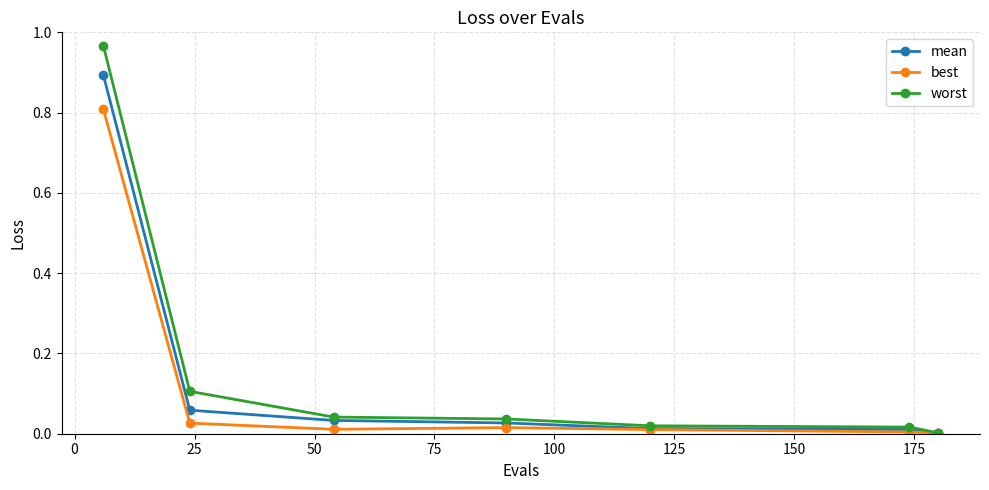

Which series has the largest range (max minus min)?

worst